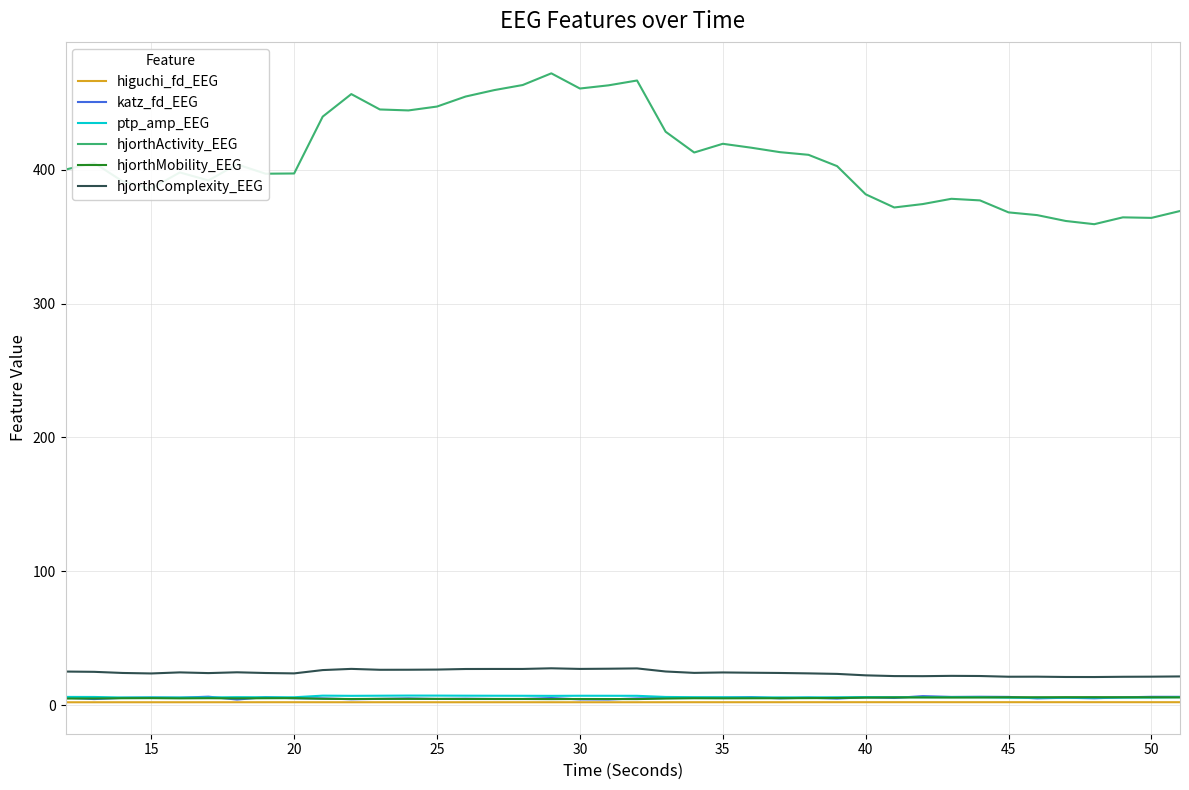

How many lines are shown in the chart?

6